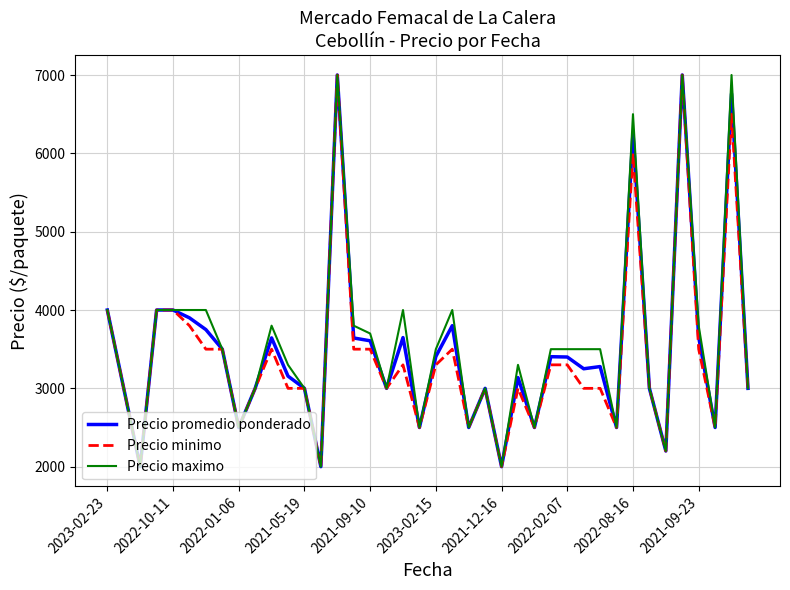

What is the maximum value shown in the chart?

7000